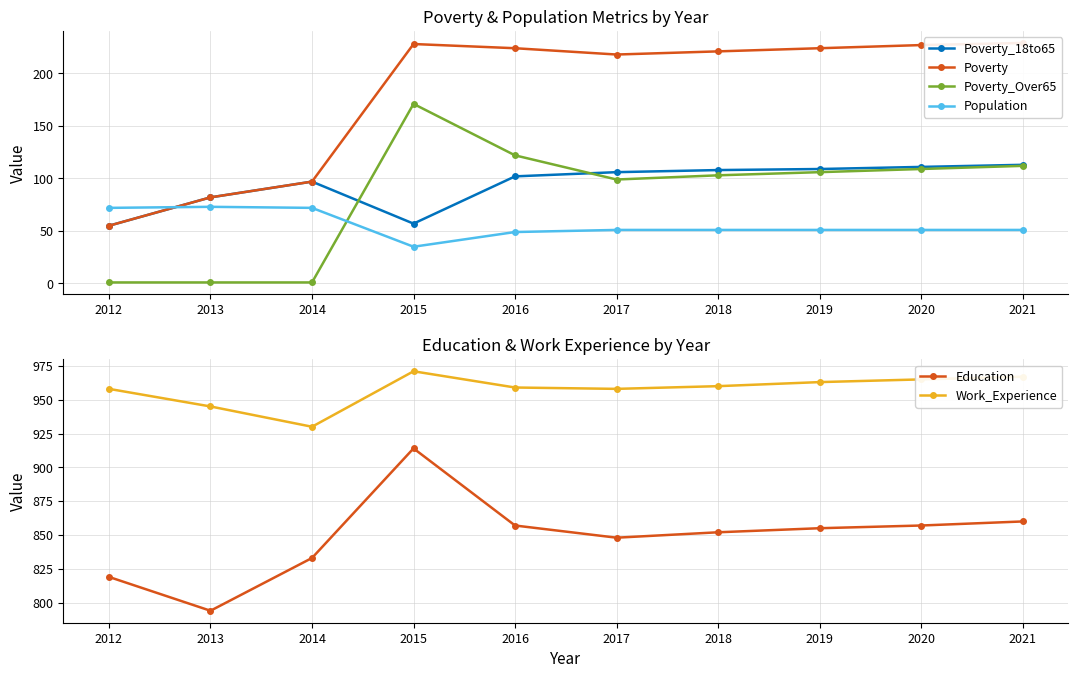

Which category has the lowest value in the Population series?

2015